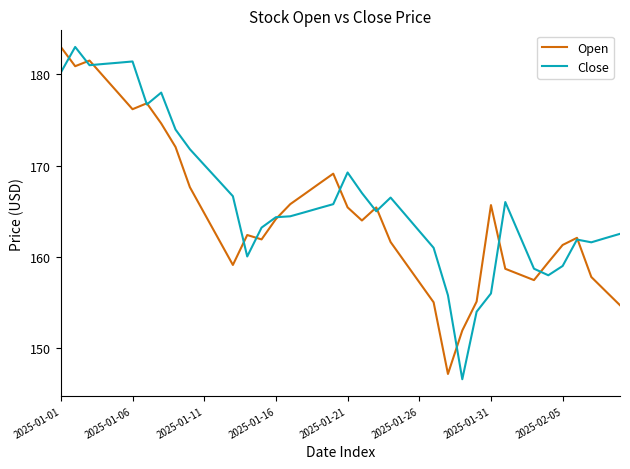

True or false: Close and Open cross at least once.

True